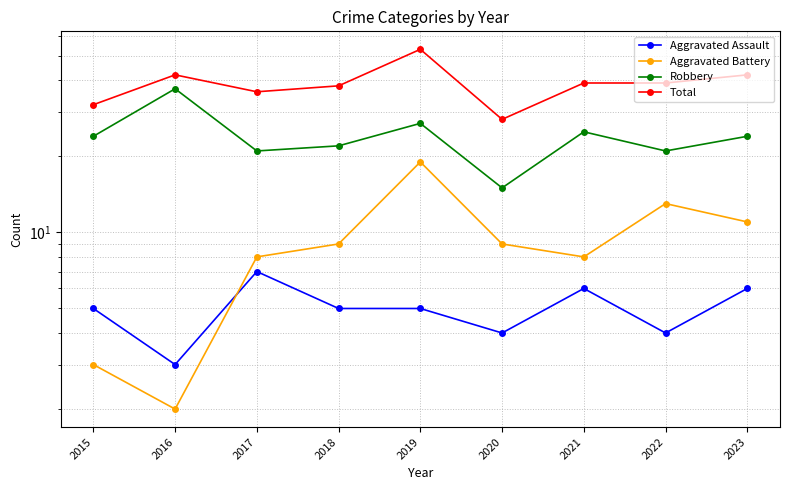

What is the smallest value displayed?

2